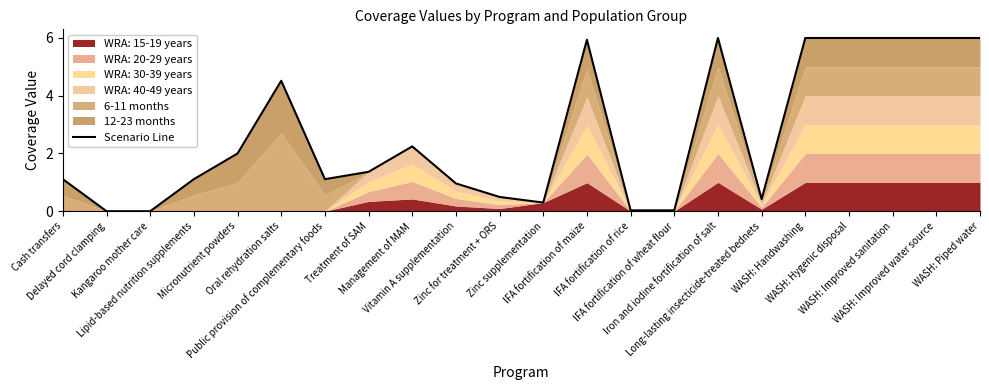

Rank the categories by value from lowest to highest.

Delayed cord clamping, Kangaroo mother care, IFA fortification of rice, IFA fortification of wheat flour, Zinc supplementation, Long-lasting insecticide-treated bednets, Zinc for treatment + ORS, Vitamin A supplementation, Cash transfers, Lipid-based nutrition supplements, Public provision of complementary foods, Treatment of SAM, Micronutrient powders, Management of MAM, Oral rehydration salts, IFA fortification of maize, Iron and iodine fortification of salt, WASH: Handwashing, WASH: Hygenic disposal, WASH: Improved sanitation, WASH: Improved water source, WASH: Piped water